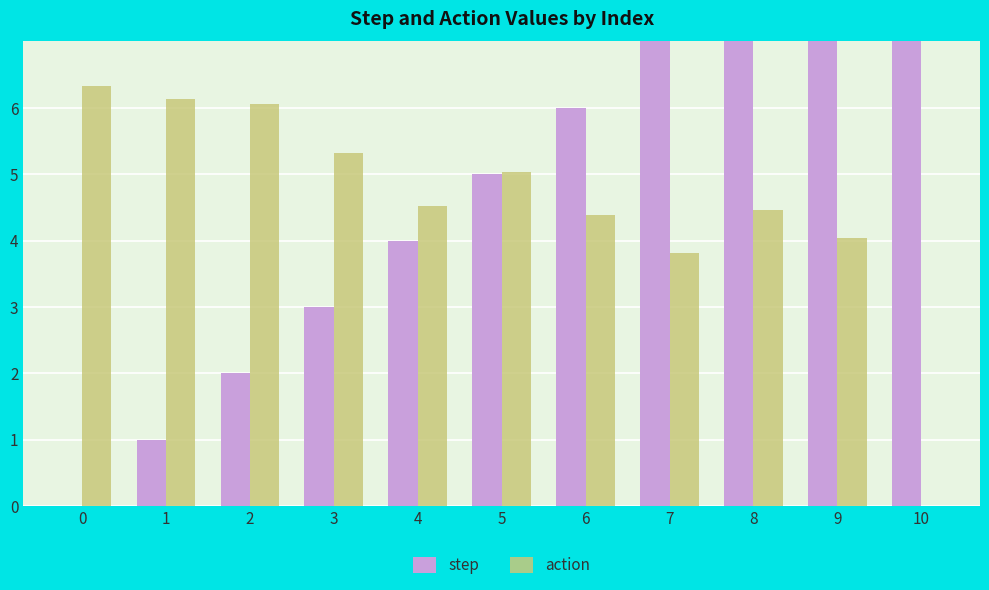

What is the greatest value displayed?

10.0